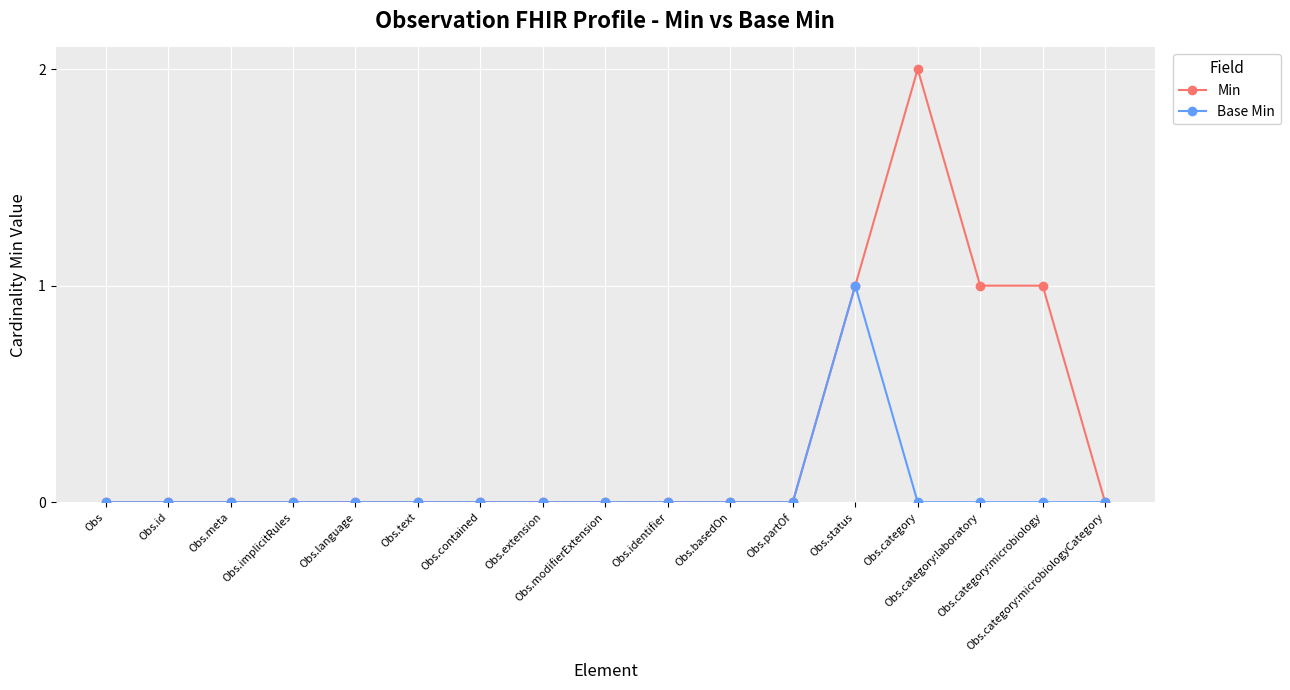

Which series has the largest total across all categories?

Min